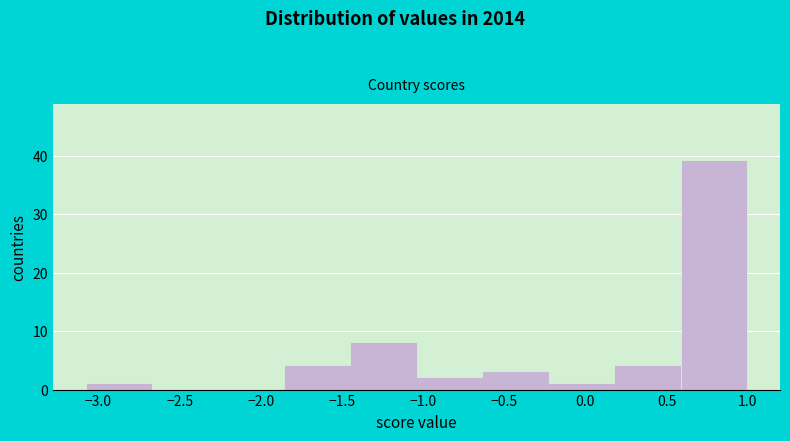

Reading left to right, list every bar in this chart as the range it spans on the x-axis followed by its height. Neither the bar edges nor the heights are printed on the chart, so give them approximately, as read against the axes.

-3.10 to -2.65: 1
-2.65 to -2.25: 0
-2.25 to -1.85: 0
-1.85 to -1.45: 4
-1.45 to -1.05: 8
-1.05 to -0.65: 2
-0.65 to -0.25: 3
-0.25 to 0.20: 1
0.20 to 0.60: 4
0.60 to 1.00: 39